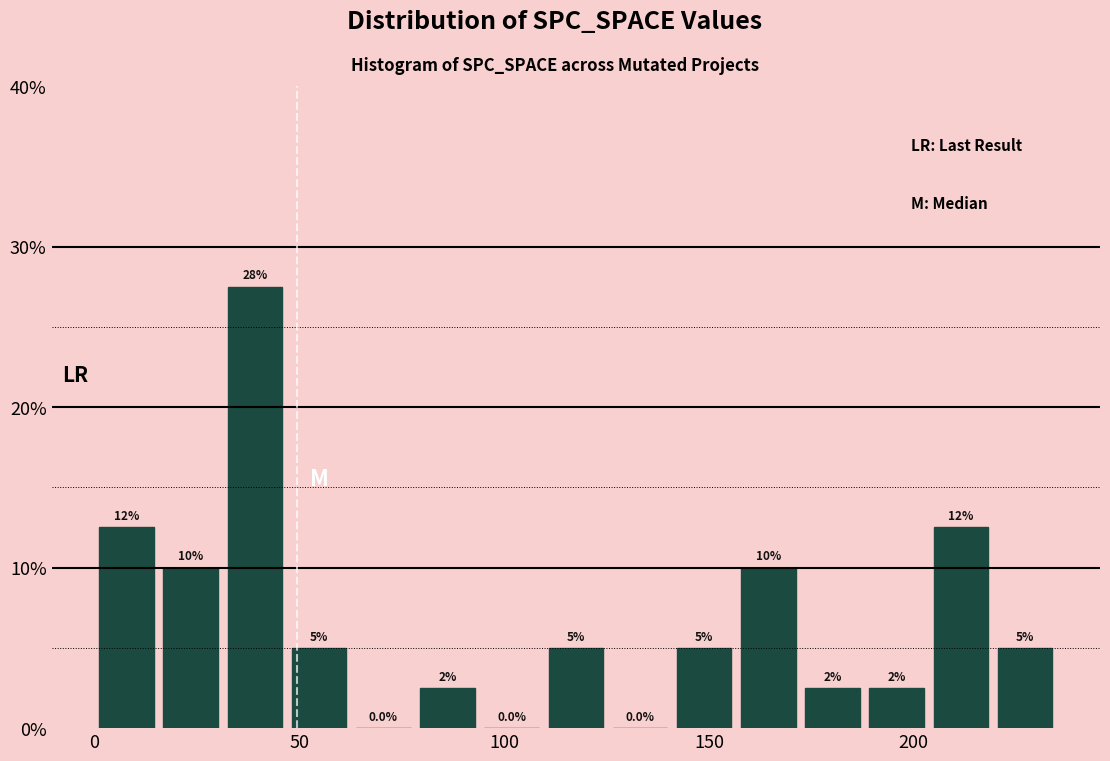

Around what value on the x-axis is the tallest bar? Give the approximate position of its centre, as read against the axis.

40